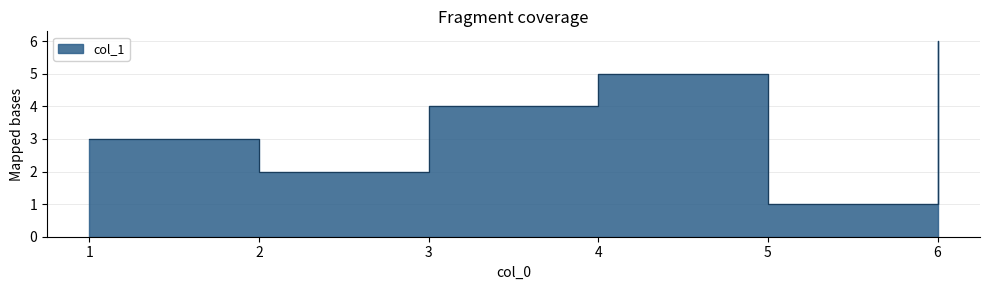

Does the chart display data point markers on the line(s)?

No